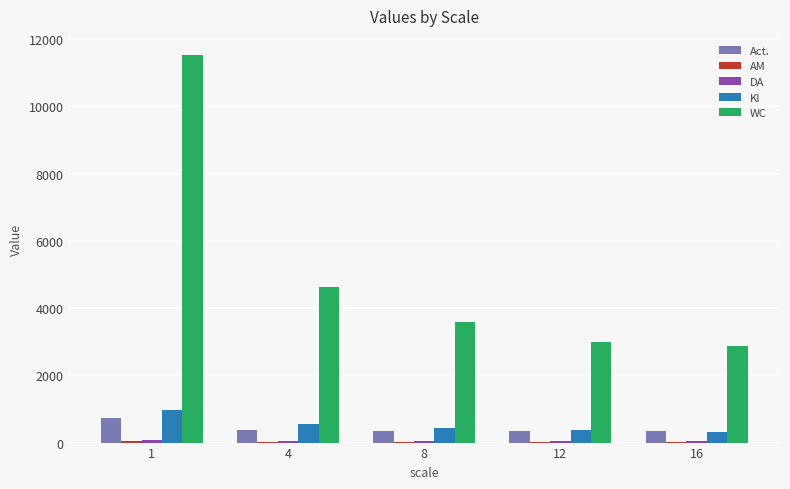

What is the total value across all series at 12?

3774